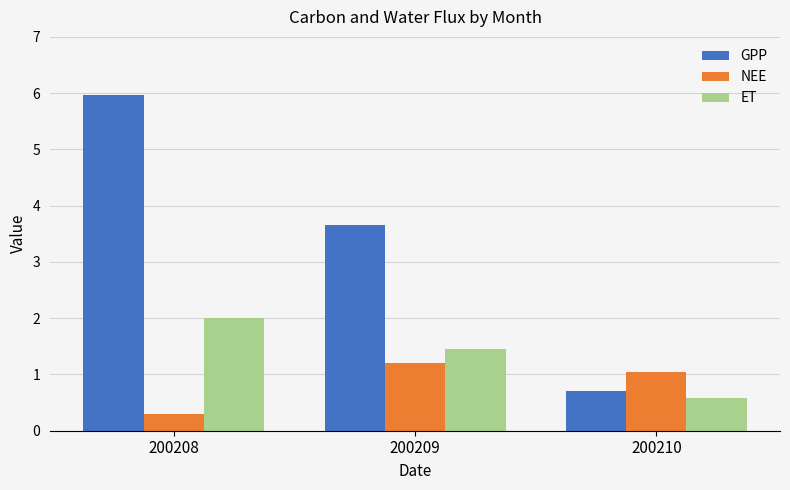

What is the spread (max minus min) of values at 200208?

5.7